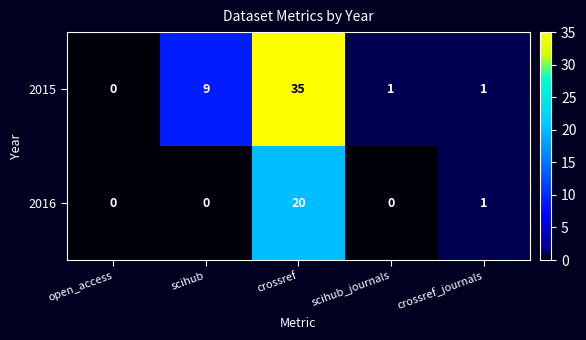

Rank the series by their maximum value, from highest to lowest.

2015, 2016